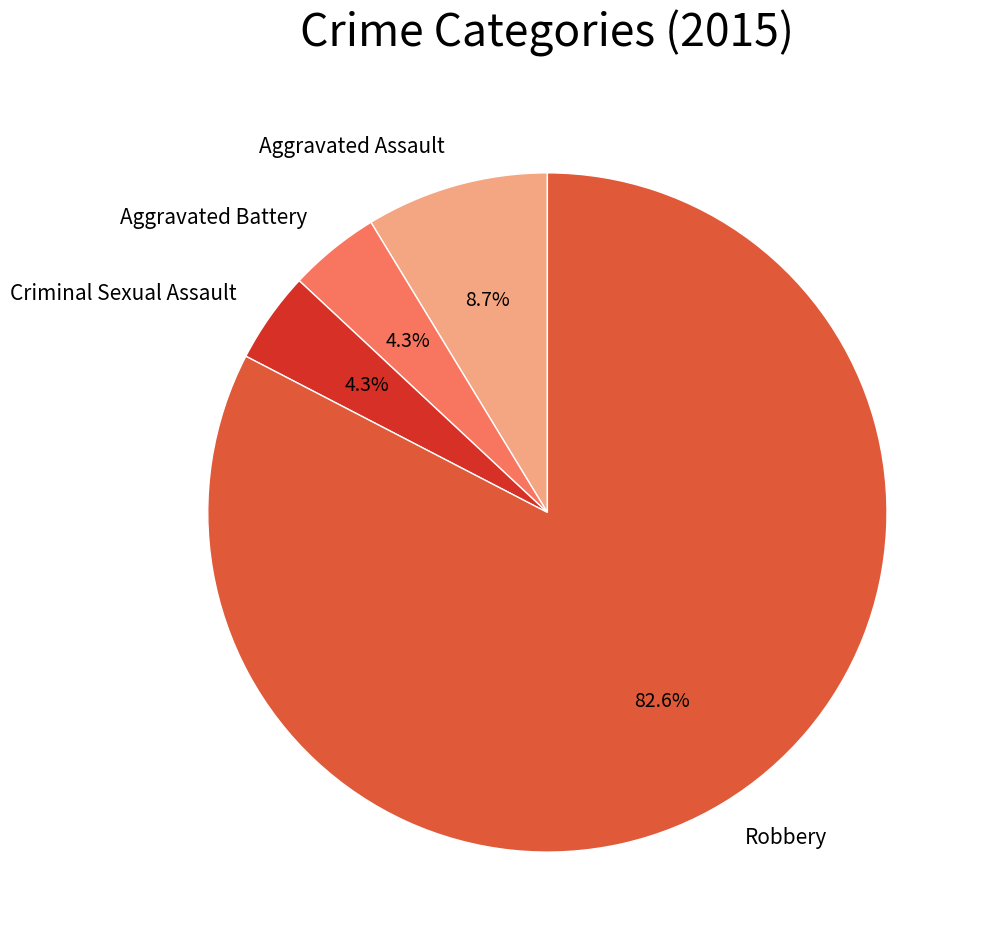

Combined, what portion of the pie is Aggravated Assault and Criminal Sexual Assault?

13.0%